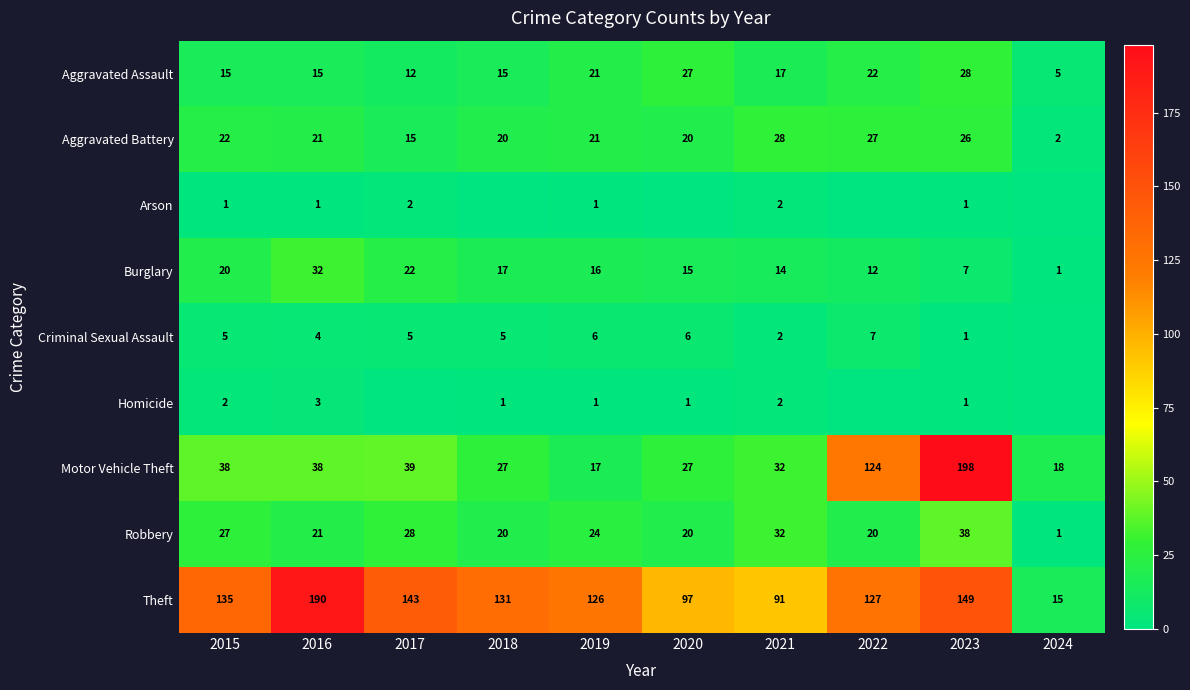

Is it true that Burglary equals 1 at 2024?

True